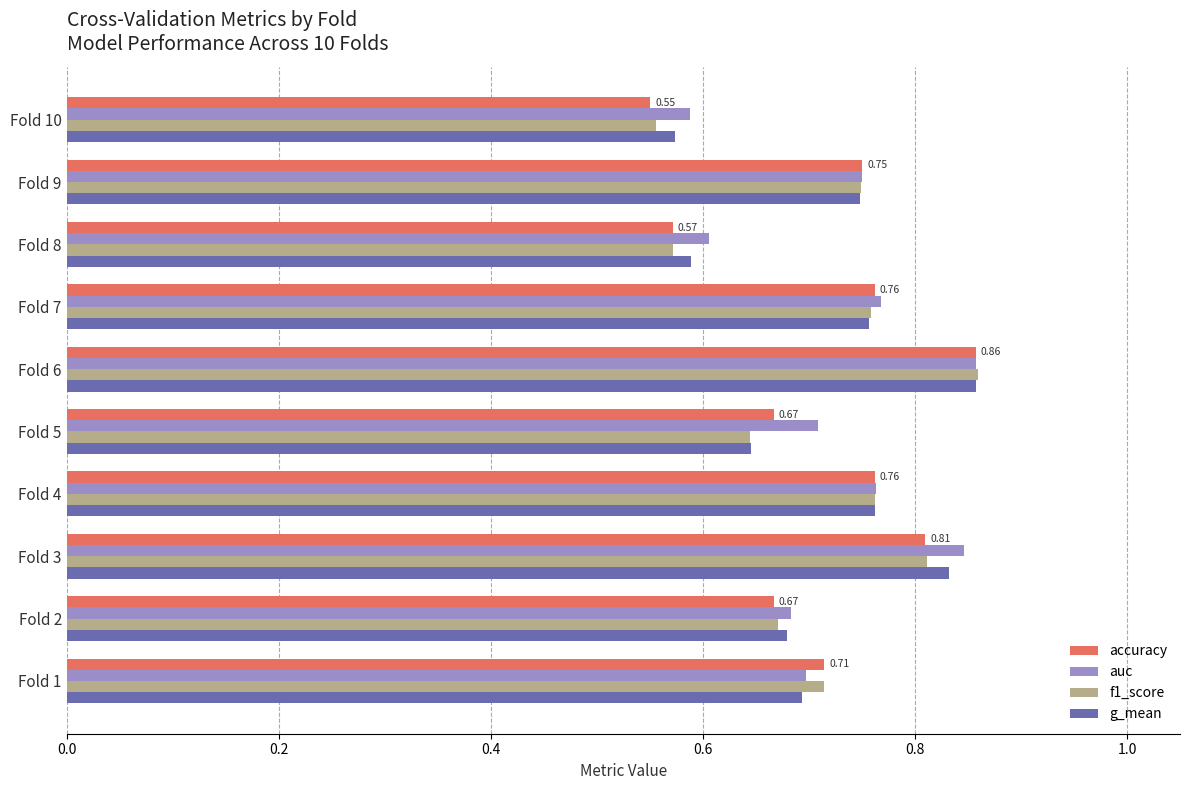

What is the difference between the maximum and minimum values in the auc series?

0.3